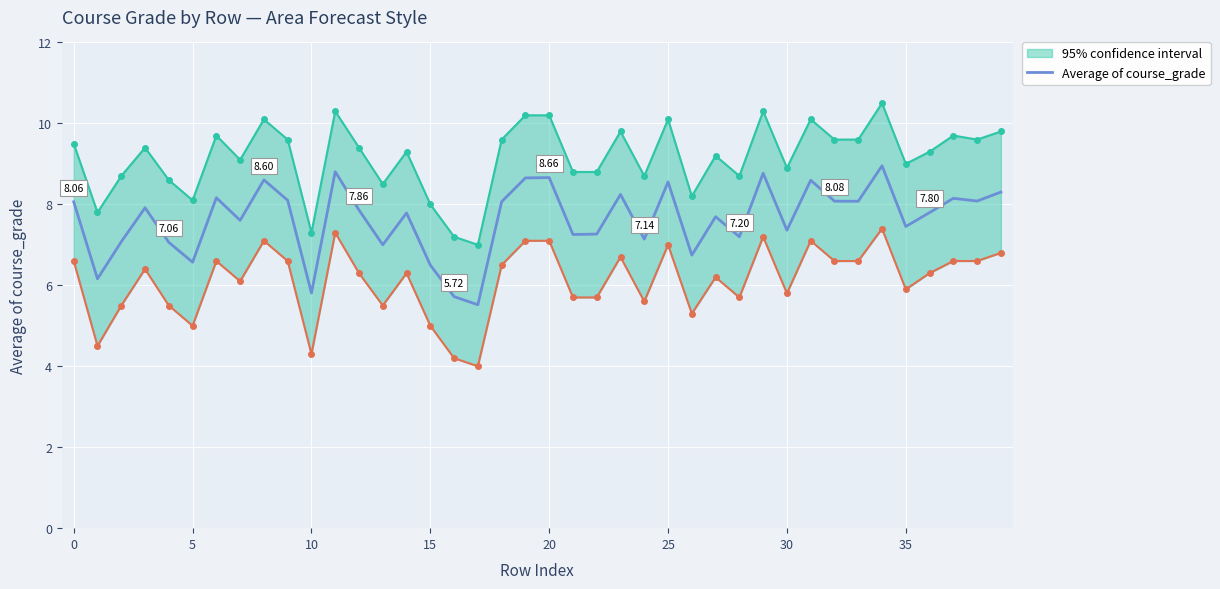

What is the average value?

7.6